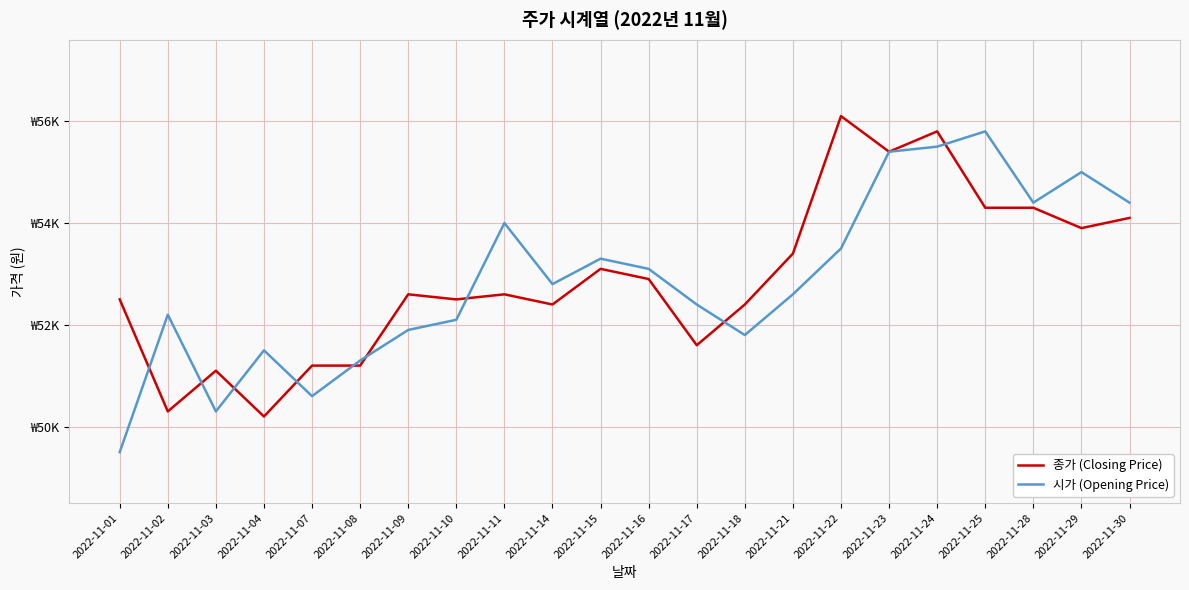

What value does the 종가 (Closing Price) series have at 2022-11-09, to the nearest 50?

52600